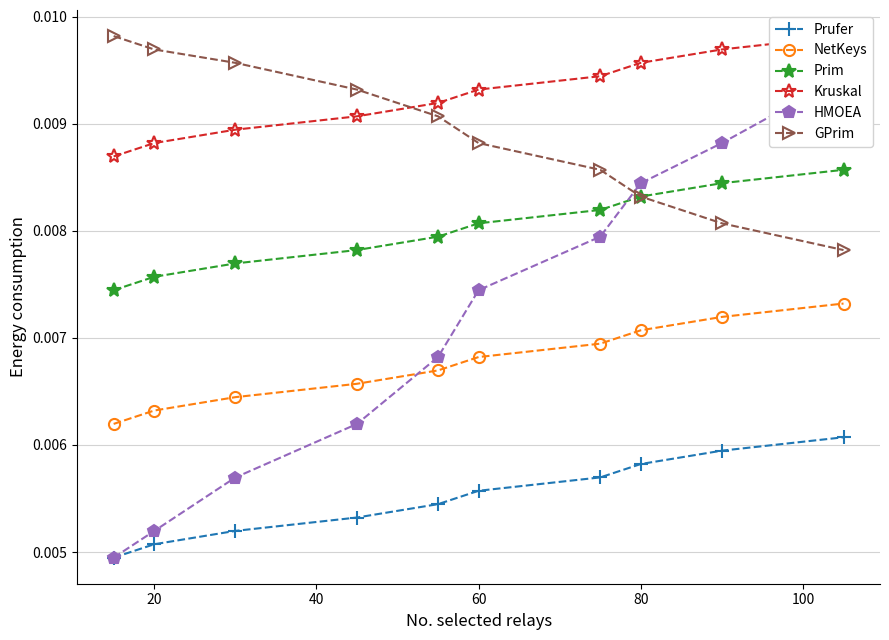

Is this an area chart (filled region under the line)?

No